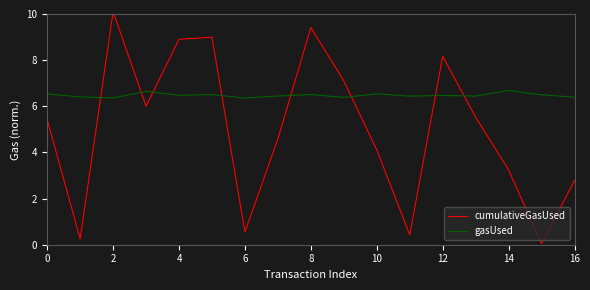

What is the lowest value of the gasUsed series?

6.4